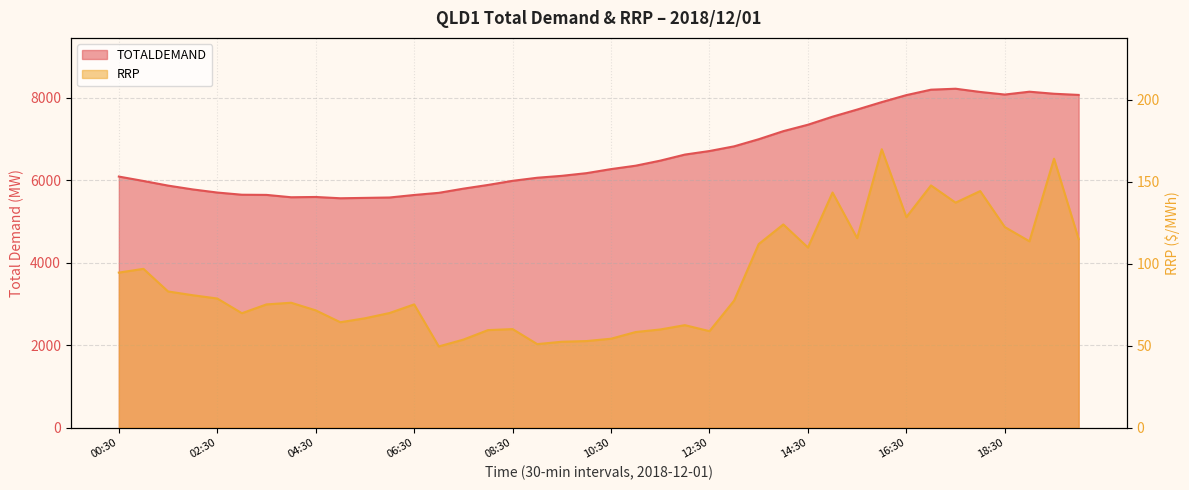

Does the chart display data point markers on the line(s)?

No